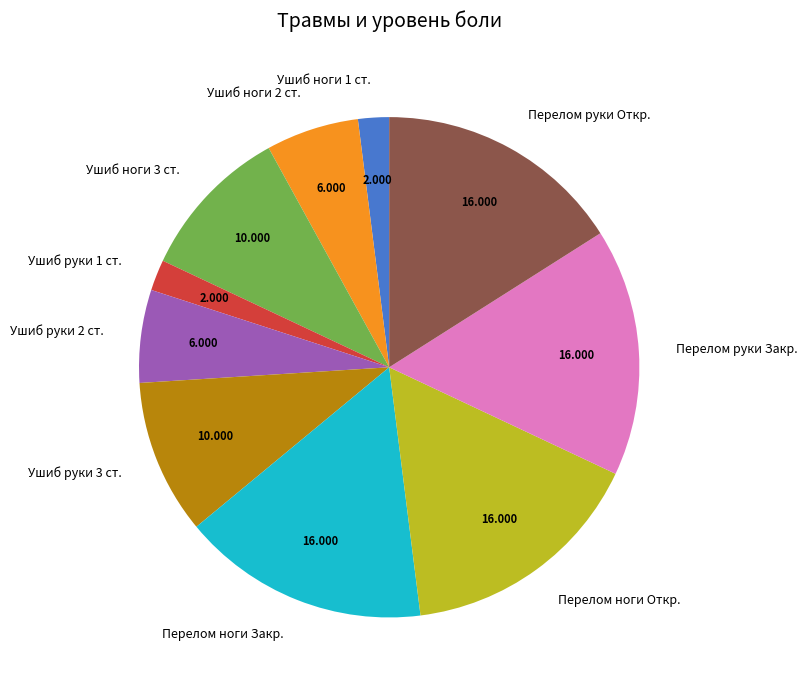

Which has a higher value, Перелом руки Откр. or Ушиб руки 2 ст.?

Перелом руки Откр.